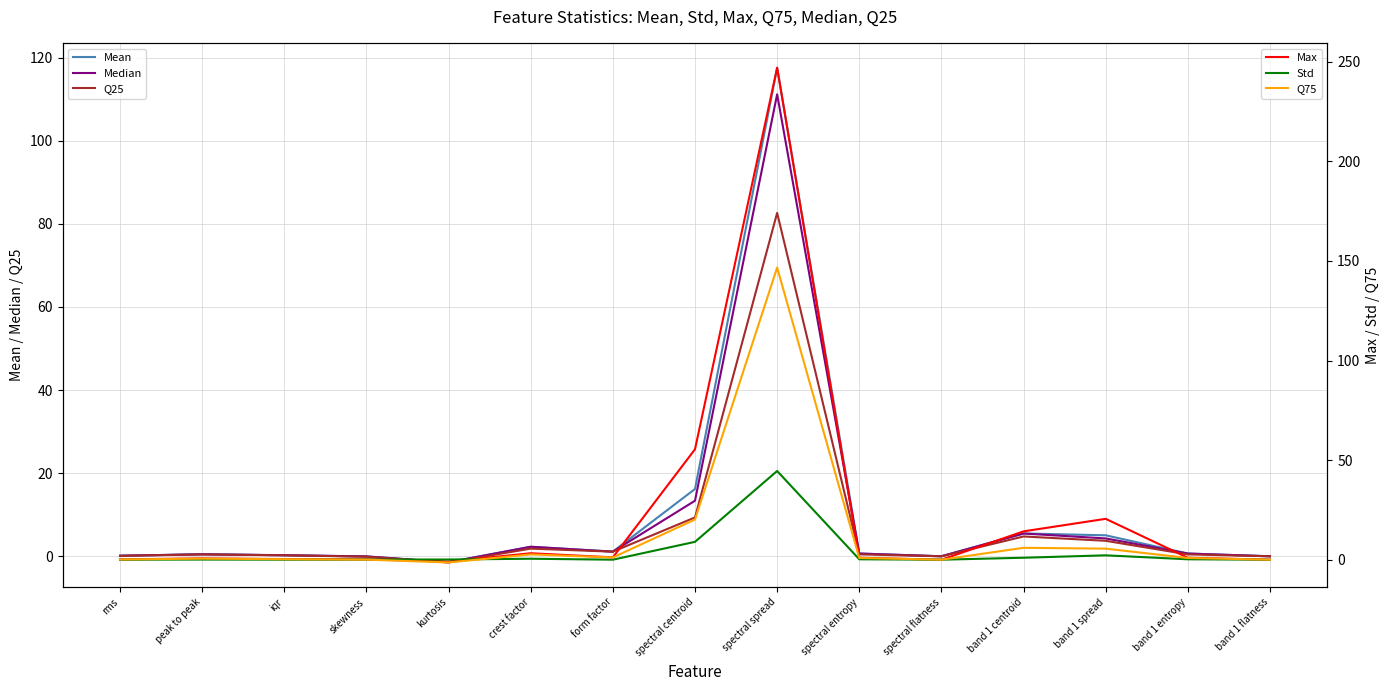

How many lines are shown in the chart?

6